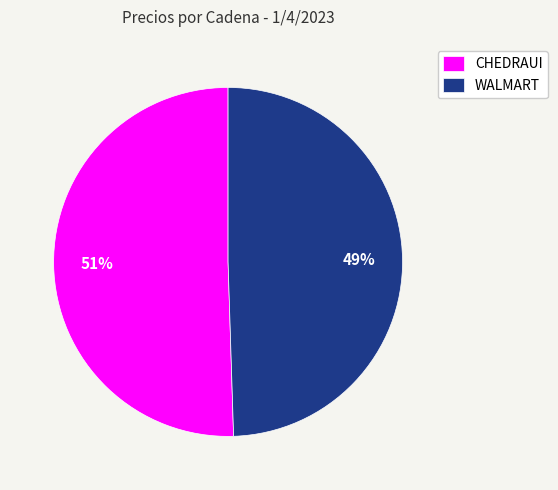

Which slice is the smallest?

WALMART